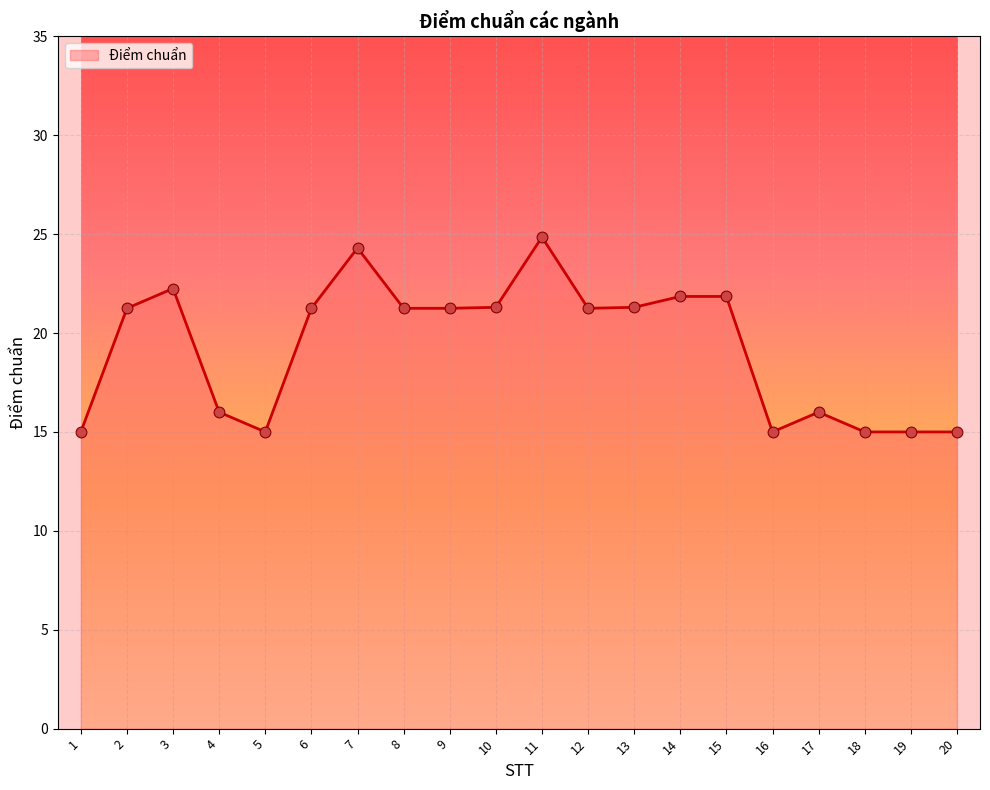

Which has a higher value, 8 or 7?

7